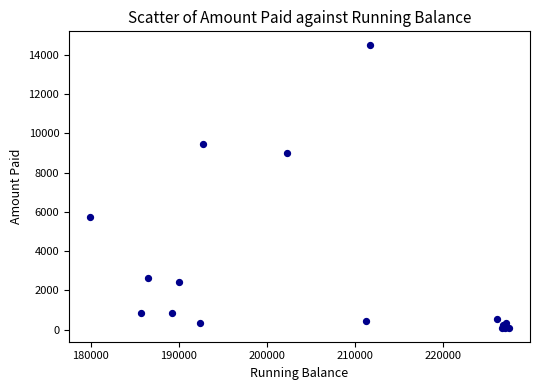

What Y value in the scatter plot is closest to 7293?

5760